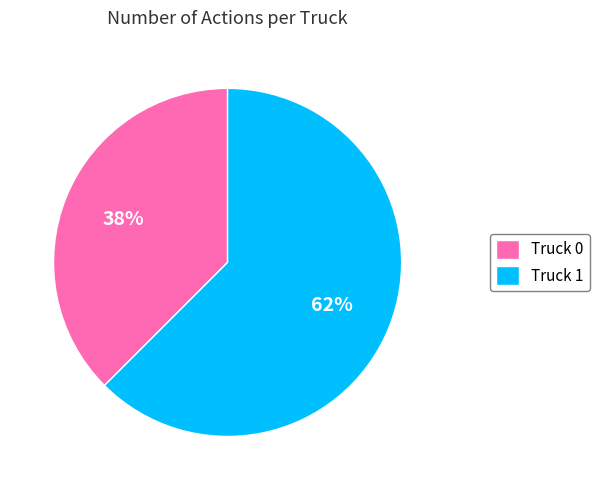

Which has a higher value, Truck 0 or Truck 1?

Truck 1